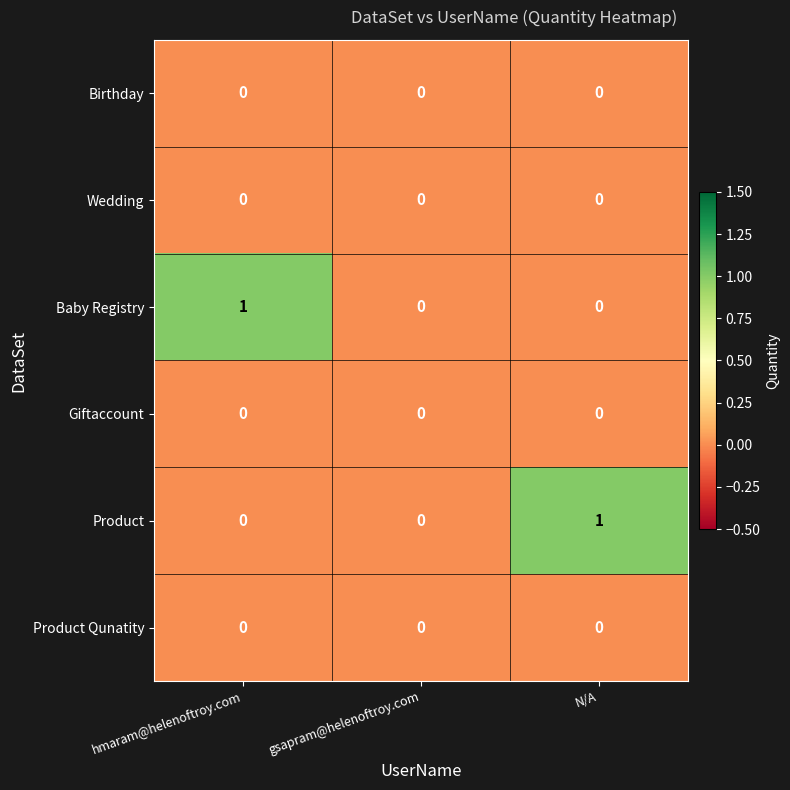

Which category has the highest value in the Baby Registry series?

hmaram@helenoftroy.com